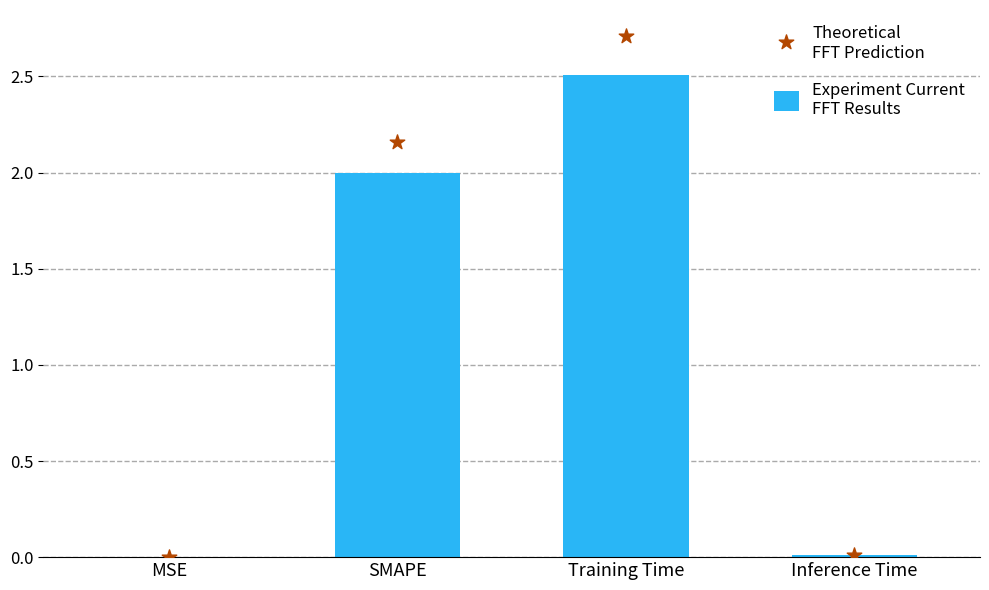

Which series contains the lowest Y value?

Experiment Current
FFT Results